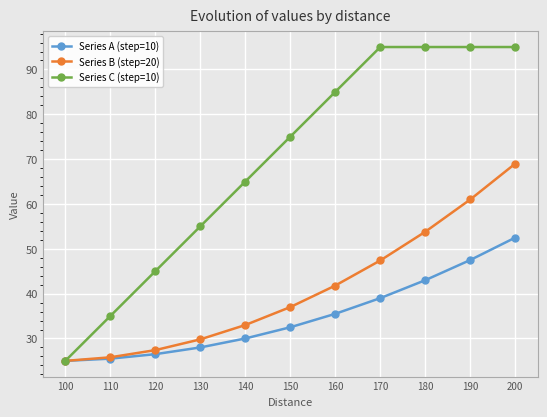

At which category is the sum across all series the highest?

200